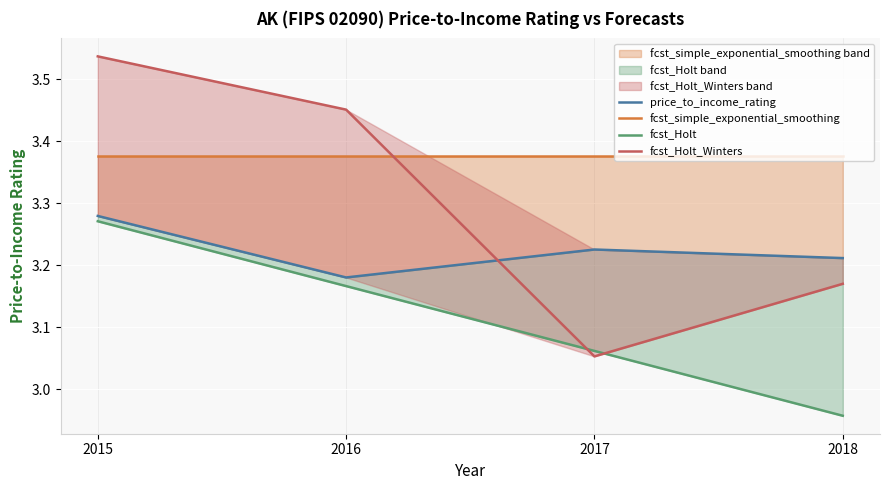

In price_to_income_rating, how many points are lower than both neighbors (excluding endpoints)?

1